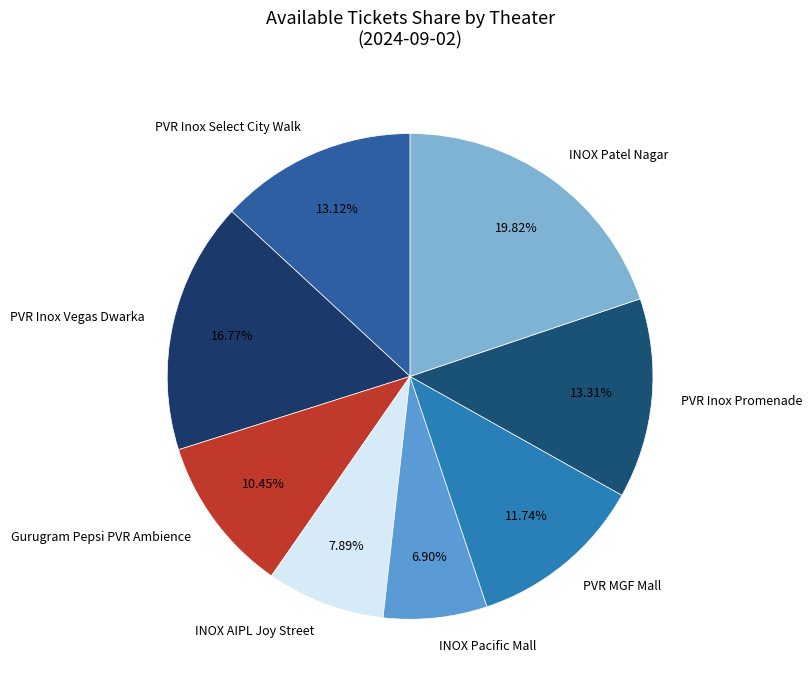

Which category has the biggest portion of the pie?

INOX Patel Nagar